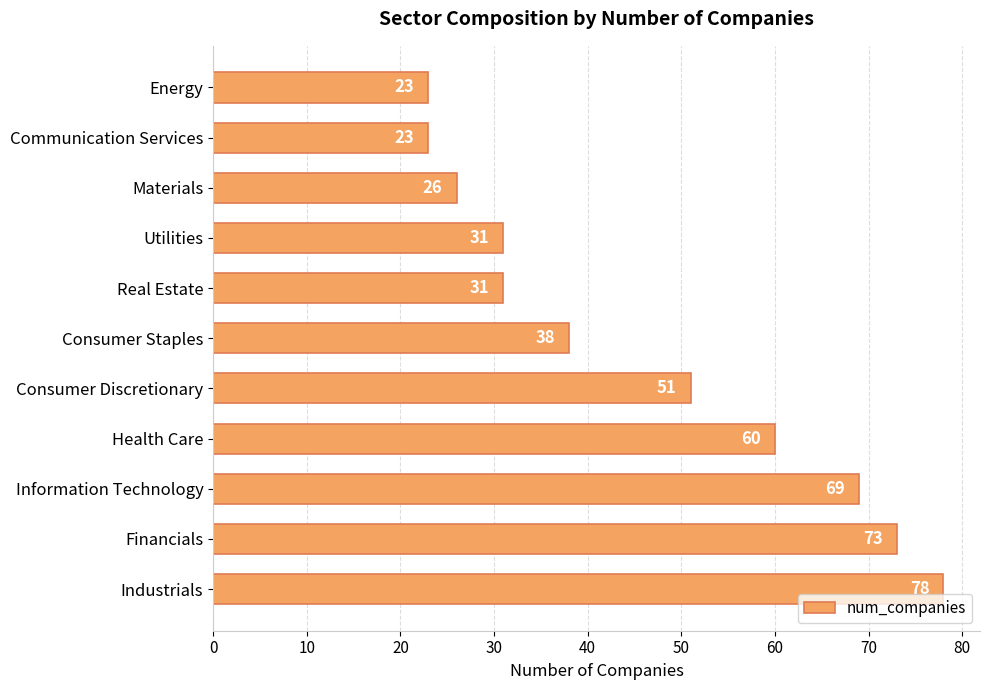

Reading bottom to top, what are all the values shown in this chart?

Industrials=78	Financials=73	Information Technology=69	Health Care=60	Consumer Discretionary=51	Consumer Staples=38	Real Estate=31	Utilities=31	Materials=26	Communication Services=23	Energy=23